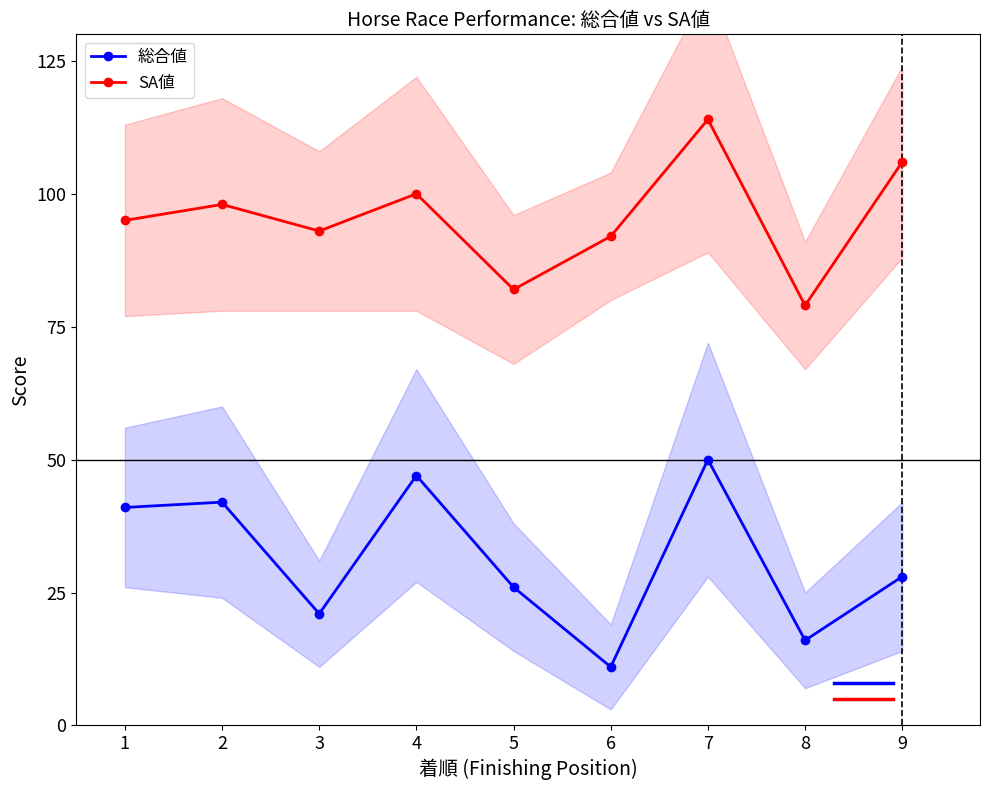

How many lines are shown in the chart?

2